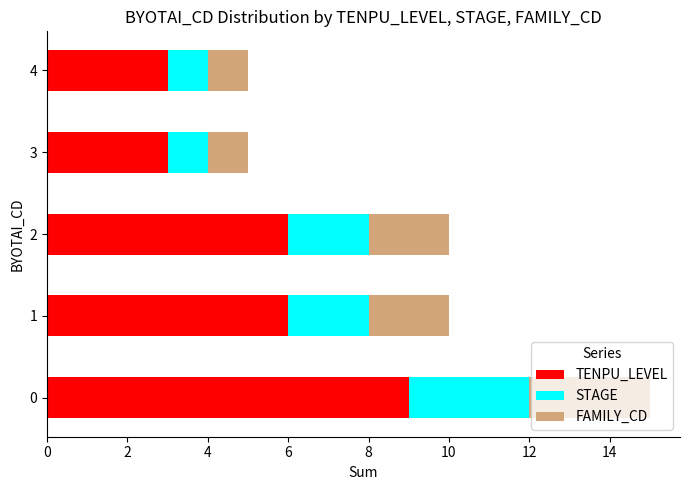

True or false: TENPU_LEVEL has a value of 3 at 3.

True